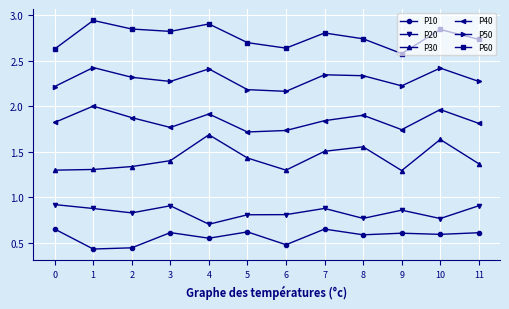

Rank the series at 9 from highest to lowest value.

P60, P50, P40, P30, P20, P10